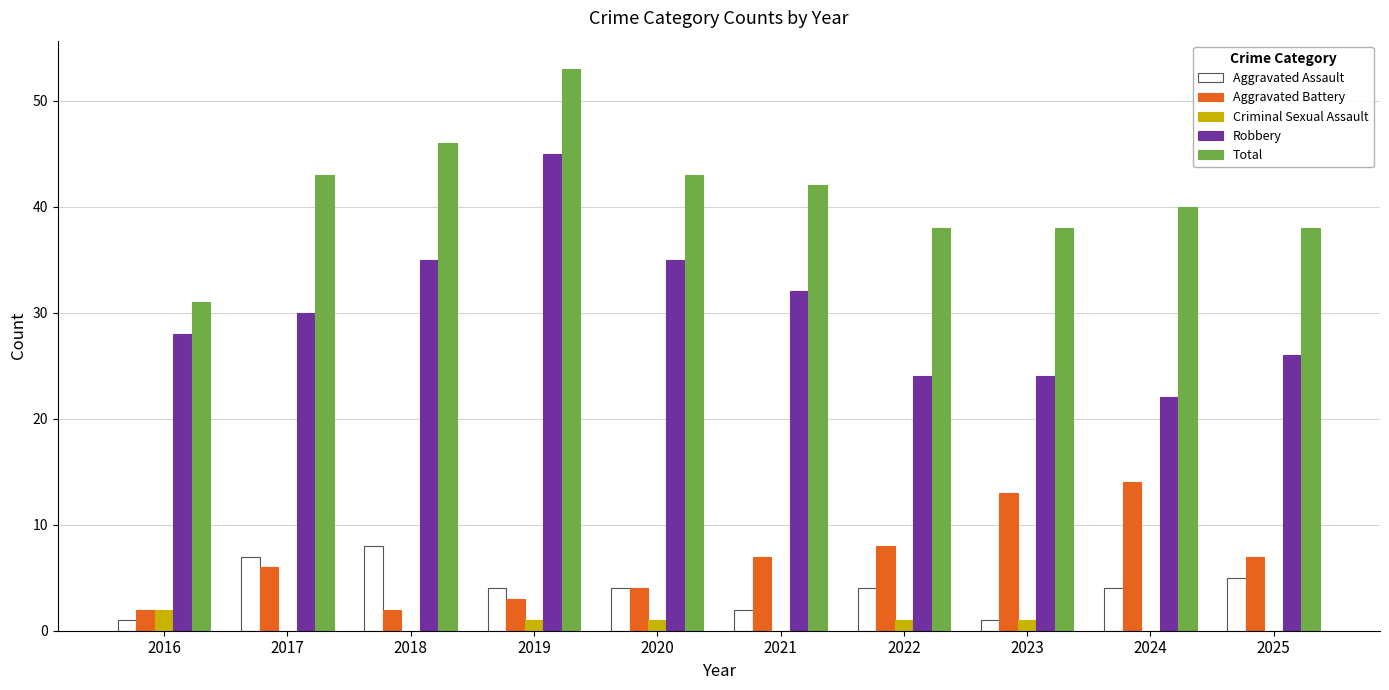

What is the maximum value for Aggravated Assault?

8